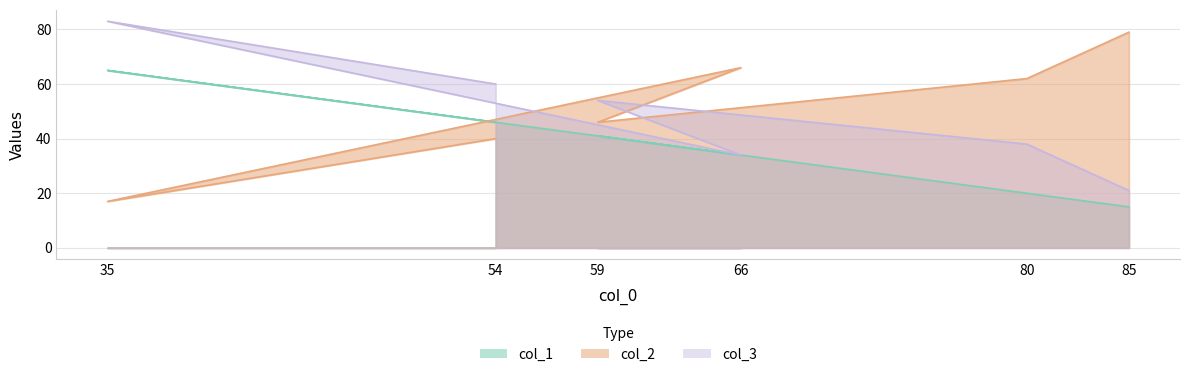

The col_3 series shows 23 at 59. True or false?

False